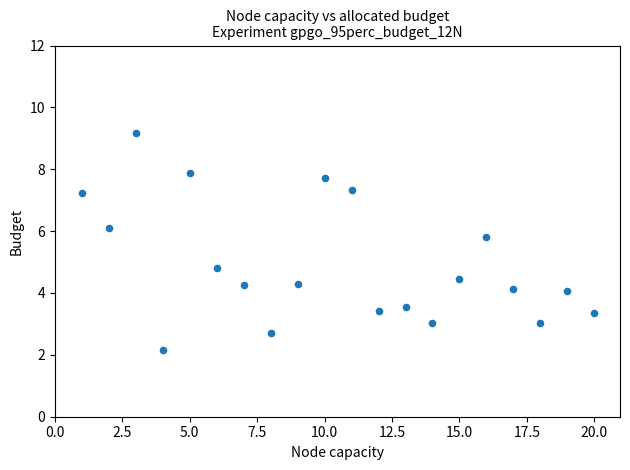

What is the range of X values (max minus min)?

19.0